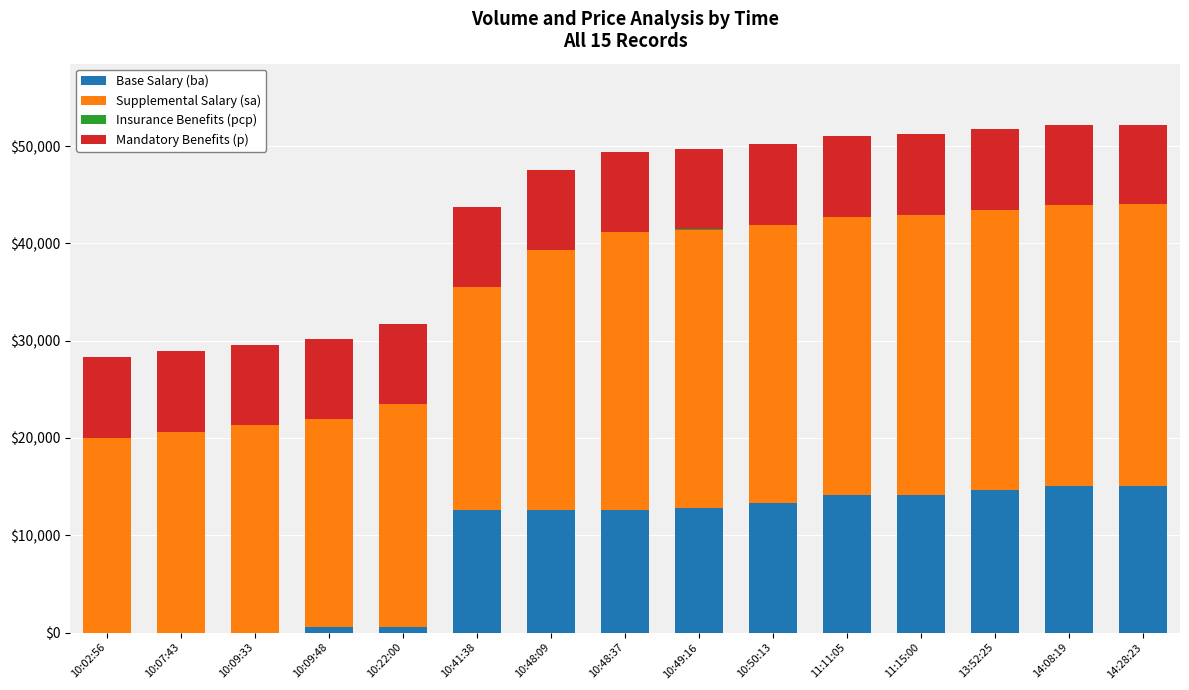

What is the highest value of the Base Salary (ba) series?

15100